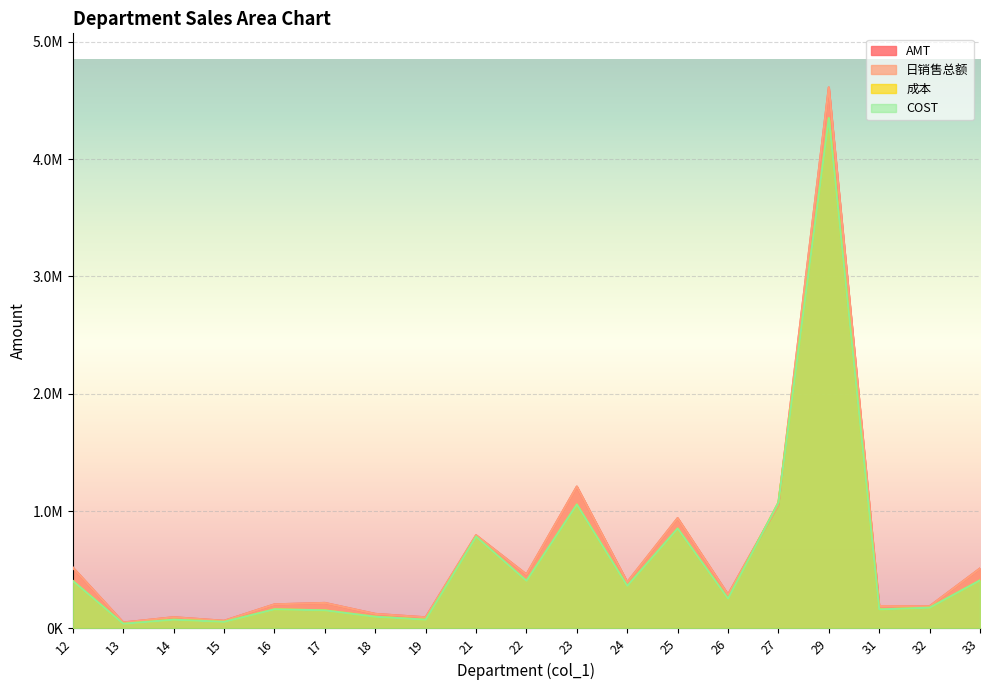

At 12, list the series in order from largest to smallest.

AMT, 日销售总额, COST, 成本